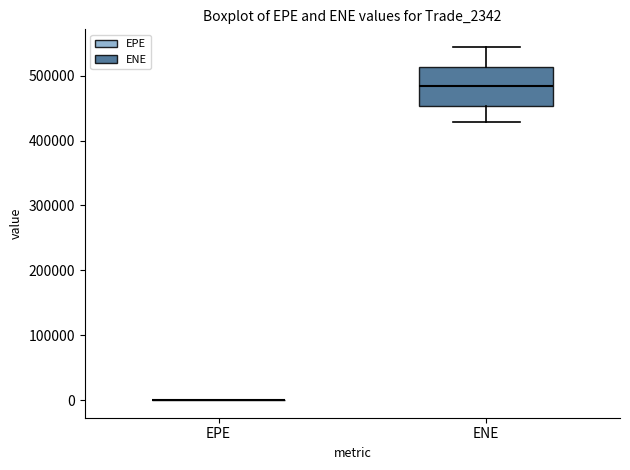

Where is the upper edge of the box for ENE on the y-axis? The values are not printed on the chart, so give them approximately, as read against the axis.

510000